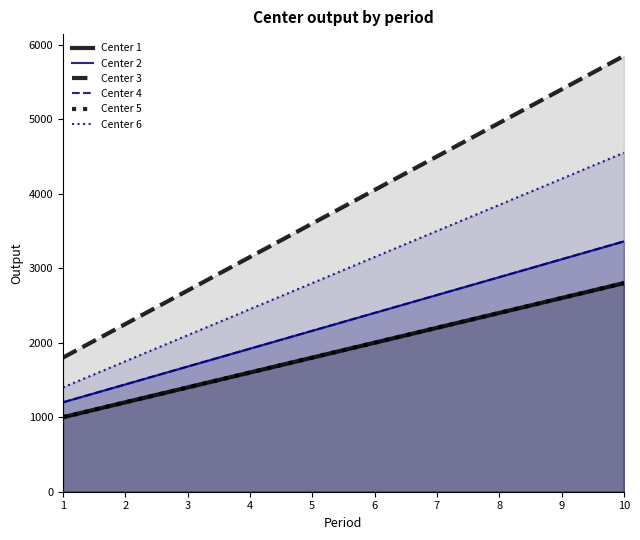

Reading left to right, what are all the values shown in this chart?

Center 1: 1000	1200	1400	1600	1800	2000	2200	2400	2600	2800
Center 2: 1200	1440	1680	1920	2160	2400	2640	2880	3120	3360
Center 3: 1800	2250	2700	3150	3600	4050	4500	4950	5400	5850
Center 4: 1200	1440	1680	1920	2160	2400	2640	2880	3120	3360
Center 5: 1000	1200	1400	1600	1800	2000	2200	2400	2600	2800
Center 6: 1400	1750	2100	2450	2800	3150	3500	3850	4200	4550